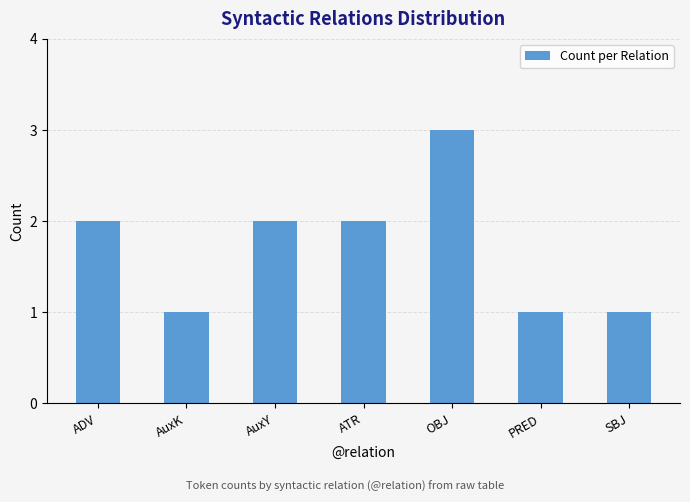

Which label corresponds to the largest value in the chart?

OBJ